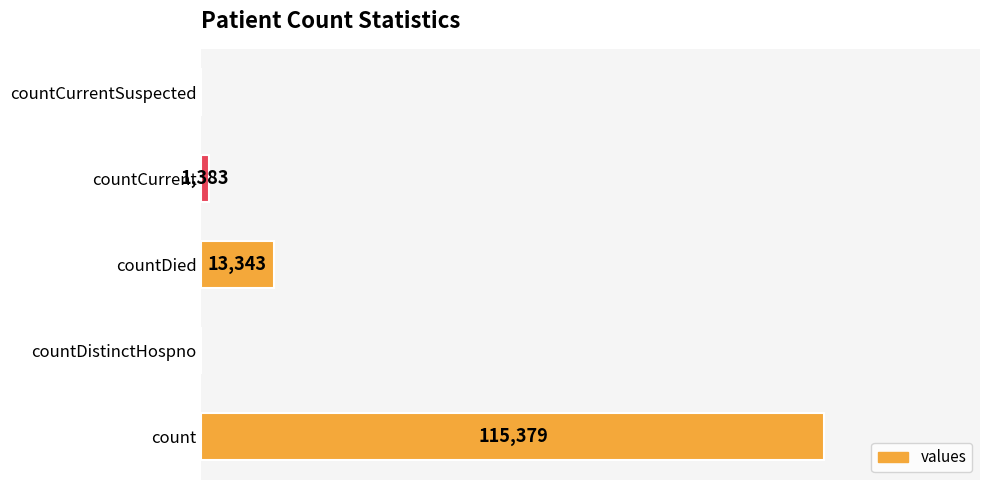

At which category does the chart reach its peak across all series?

count